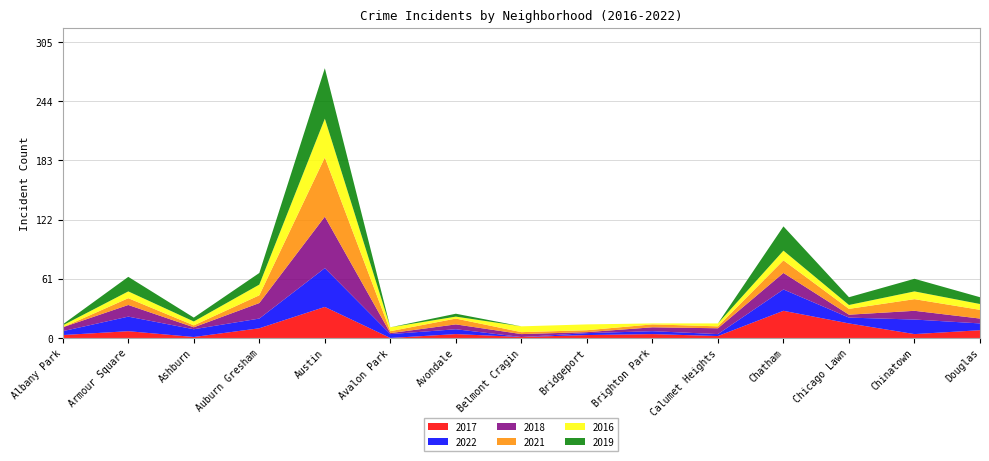

Reading right to left, extract all data points from this chart.

2017: Douglas=8	Chinatown=4	Chicago Lawn=15	Chatham=28	Calumet Heights=2	Brighton Park=4	Bridgeport=3	Belmont Cragin=1	Avondale=4	Avalon Park=0	Austin=32	Auburn Gresham=10	Ashburn=1	Armour Square=7	Albany Park=3
2022: Douglas=7	Chinatown=15	Chicago Lawn=6	Chatham=22	Calumet Heights=2	Brighton Park=3	Bridgeport=2	Belmont Cragin=0	Avondale=5	Avalon Park=4	Austin=40	Auburn Gresham=10	Ashburn=8	Armour Square=15	Albany Park=4
2018: Douglas=5	Chinatown=9	Chicago Lawn=3	Chatham=17	Calumet Heights=6	Brighton Park=4	Bridgeport=1	Belmont Cragin=3	Avondale=5	Avalon Park=1	Austin=53	Auburn Gresham=16	Ashburn=2	Armour Square=12	Albany Park=4
2021: Douglas=9	Chinatown=12	Chicago Lawn=6	Chatham=13	Calumet Heights=2	Brighton Park=3	Bridgeport=2	Belmont Cragin=2	Avondale=6	Avalon Park=2	Austin=61	Auburn Gresham=8	Ashburn=2	Armour Square=7	Albany Park=0
2016: Douglas=6	Chinatown=8	Chicago Lawn=4	Chatham=10	Calumet Heights=3	Brighton Park=1	Bridgeport=6	Belmont Cragin=6	Avondale=2	Avalon Park=4	Austin=40	Auburn Gresham=11	Ashburn=4	Armour Square=7	Albany Park=2
2019: Douglas=7	Chinatown=13	Chicago Lawn=8	Chatham=25	Calumet Heights=0	Brighton Park=0	Bridgeport=0	Belmont Cragin=0	Avondale=3	Avalon Park=0	Austin=52	Auburn Gresham=12	Ashburn=4	Armour Square=15	Albany Park=1